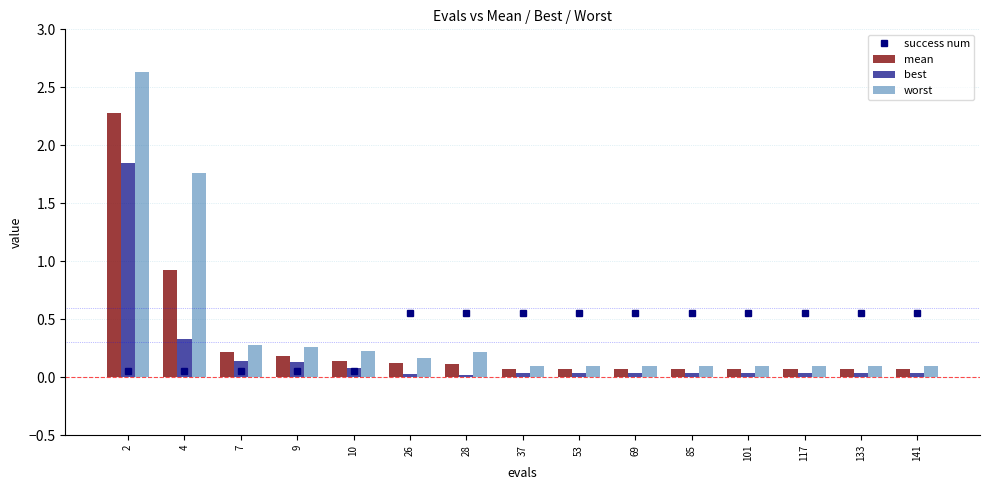

What is the highest value of the worst series?

2.6